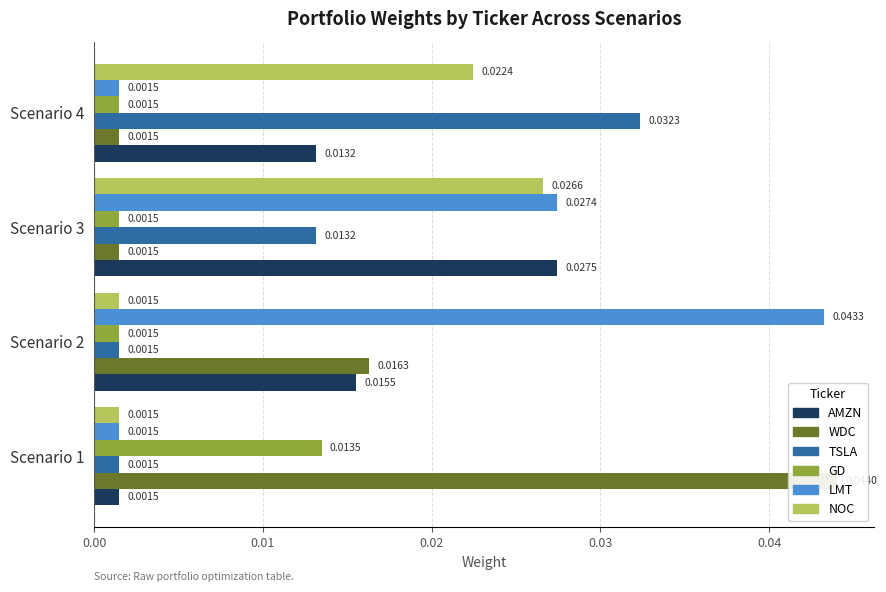

True or false: LMT has a value of 0.0 at Scenario 3.

True